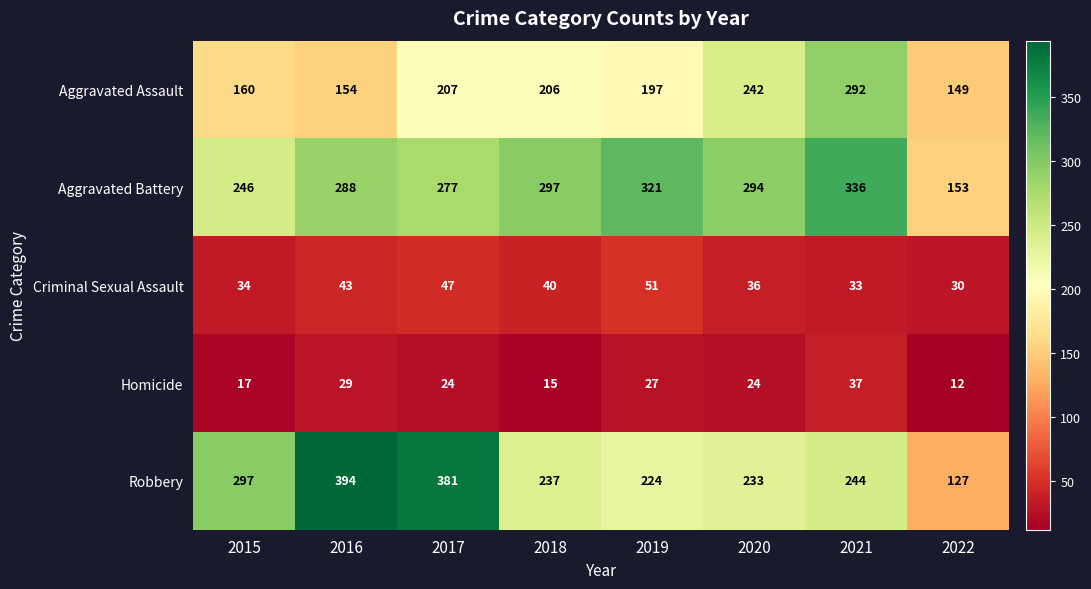

What is the total value across all series at 2015?

754